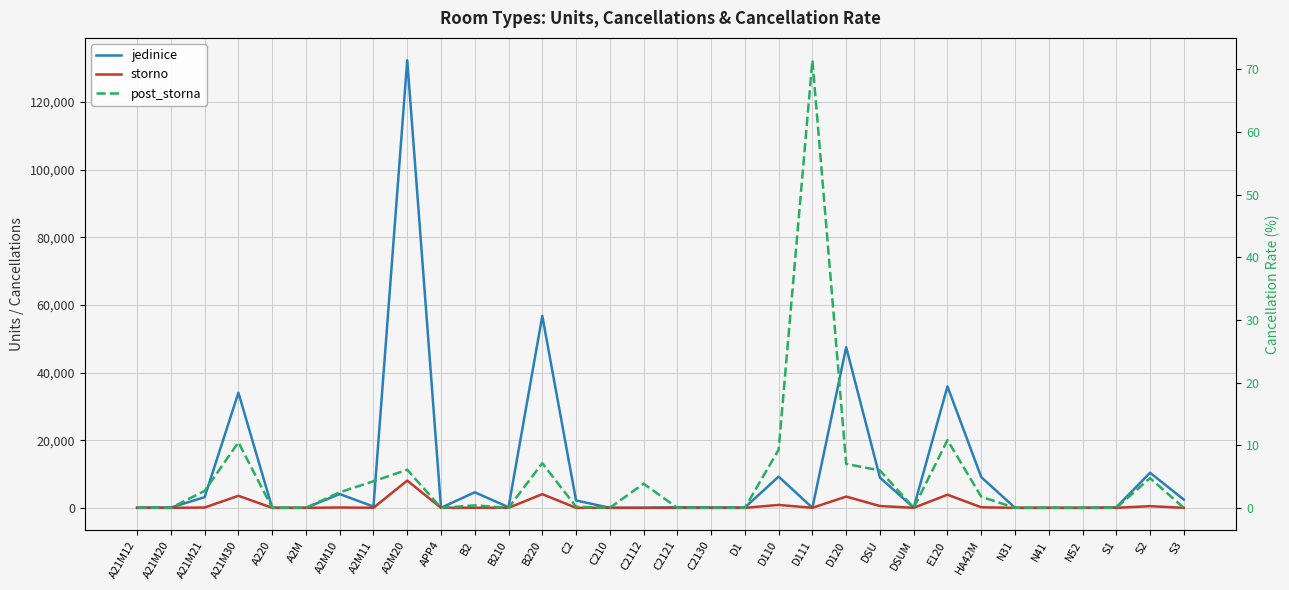

How many intersections are there between post_storna and jedinice?

2